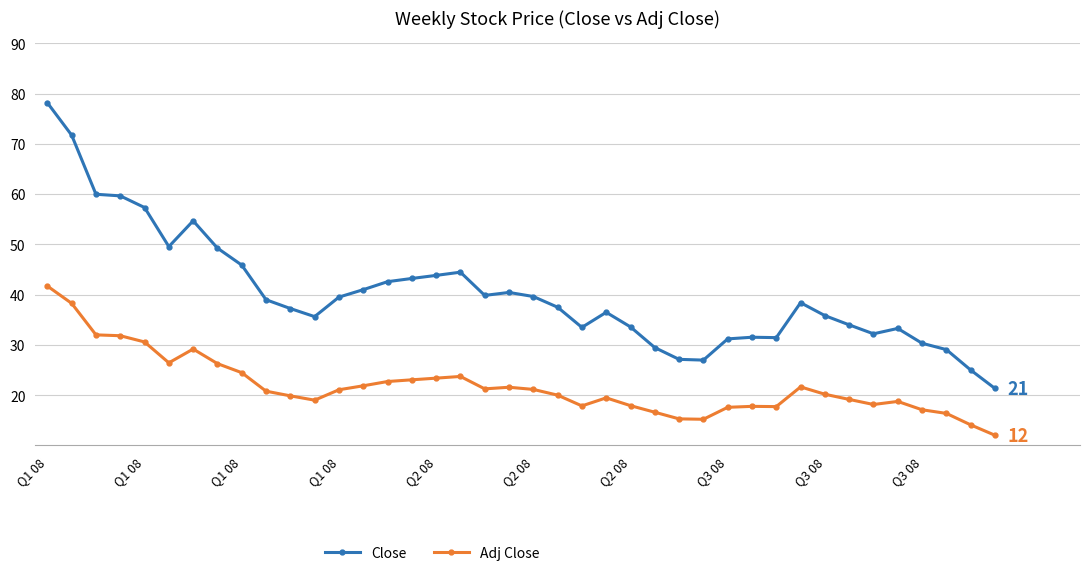

What is the lowest value of the Adj Close series?

12.0